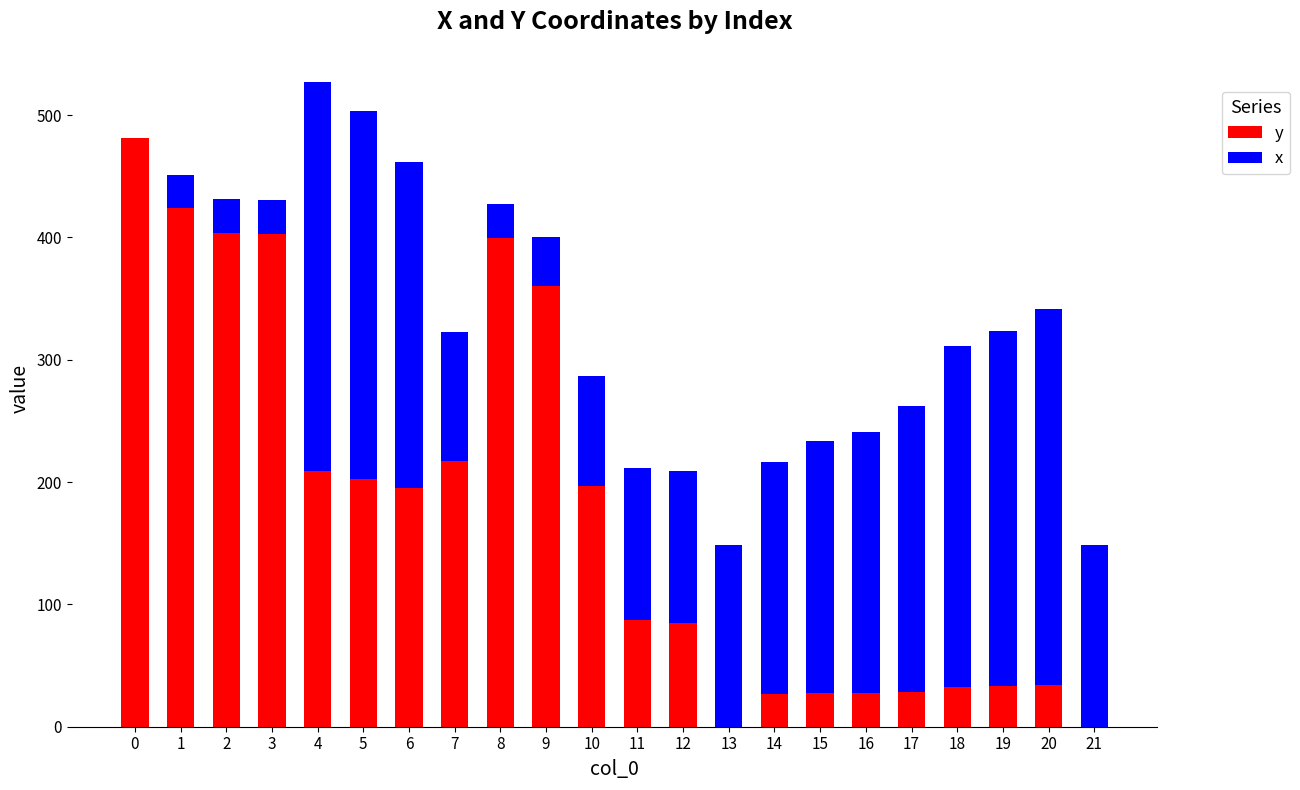

At which category is the sum across all series the highest?

4